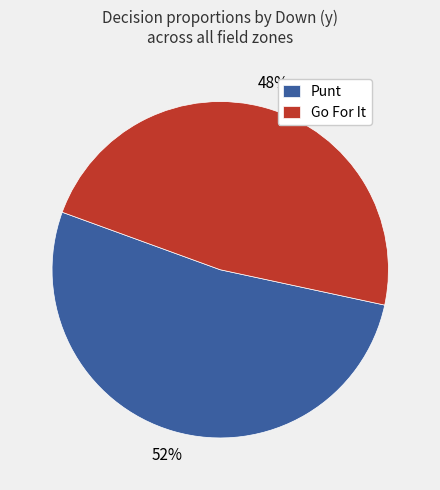

The Go For It slice represents 40% of the pie. True or false?

False